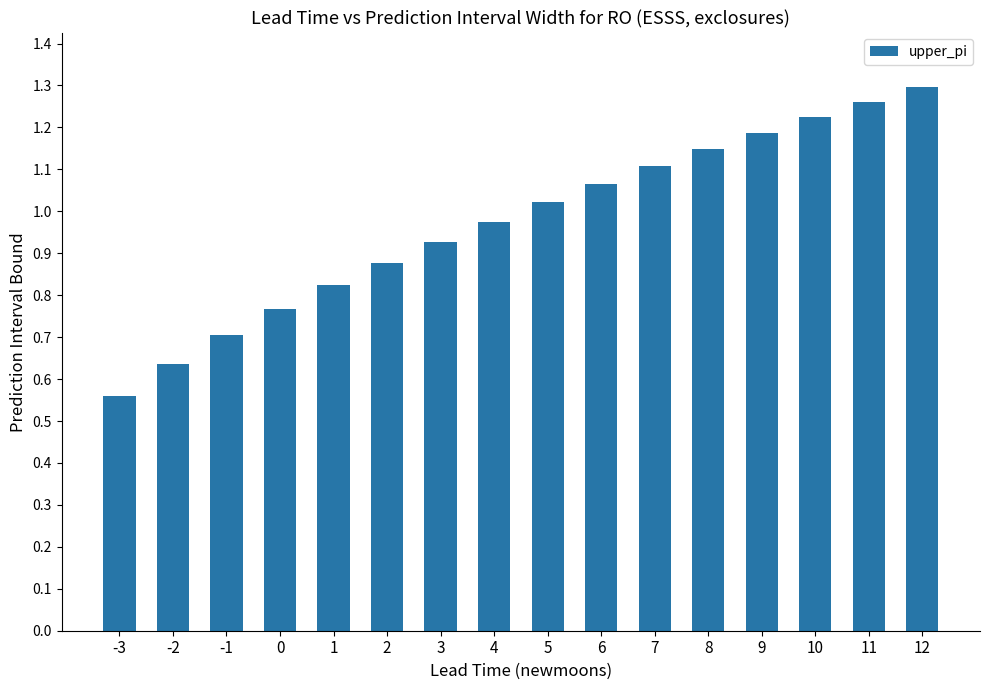

List the labels in order of value, largest first.

12, 11, 10, 9, 8, 7, 6, 5, 4, 3, 2, 1, 0, -1, -2, -3